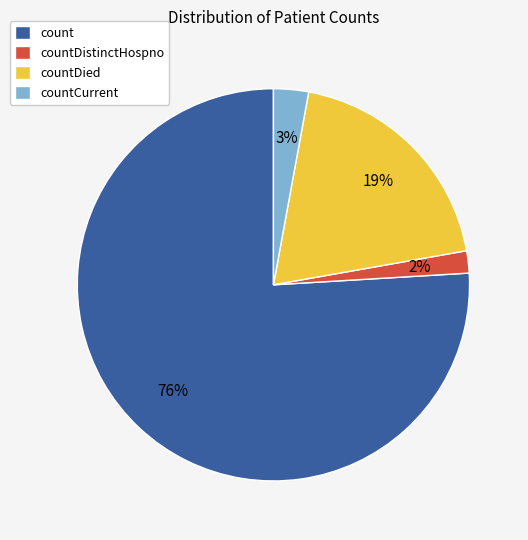

Rank the categories by value from highest to lowest.

count, countDied, countCurrent, countDistinctHospno